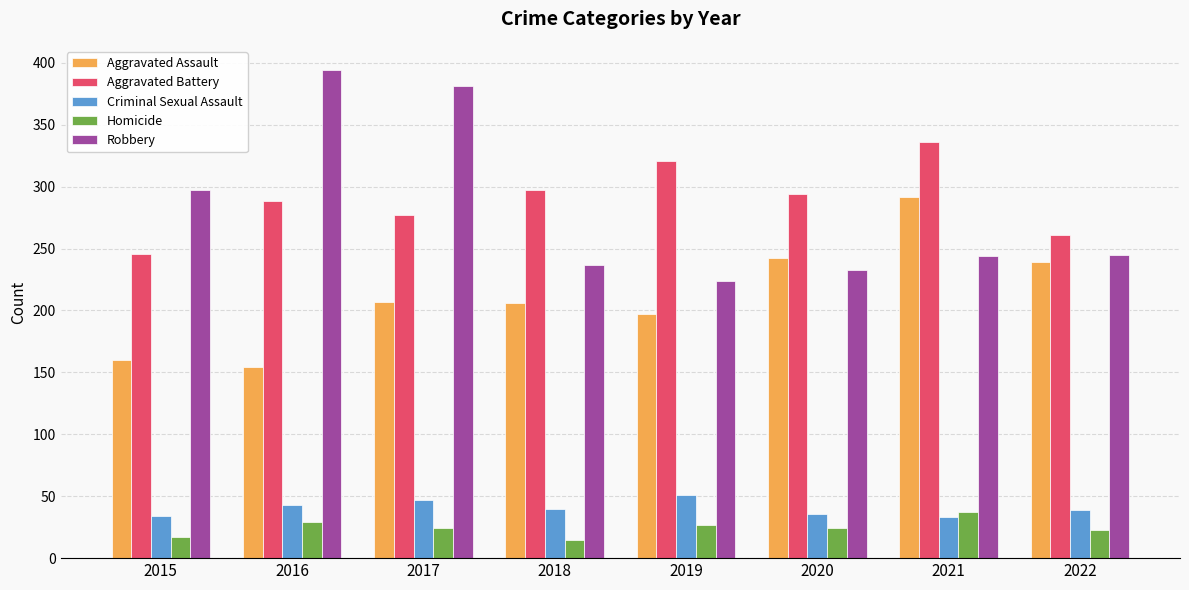

At 2018, list the series in order from smallest to largest.

Homicide, Criminal Sexual Assault, Aggravated Assault, Robbery, Aggravated Battery